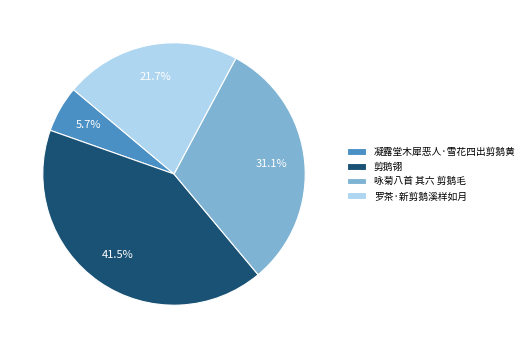

To the nearest percent, what percentage of the pie is 凝露堂木犀恶人·雪花四出剪鹅黄?

6%